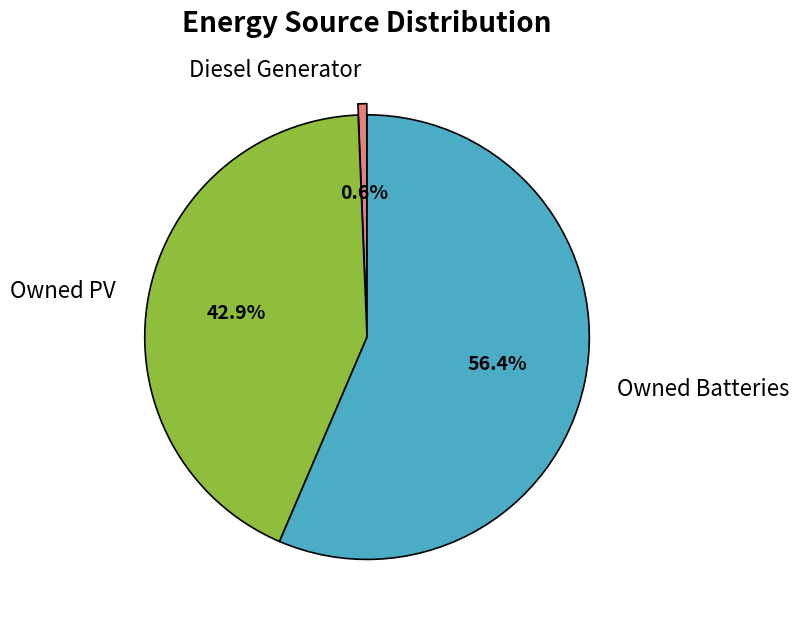

Which slice is the smallest?

Diesel Generator